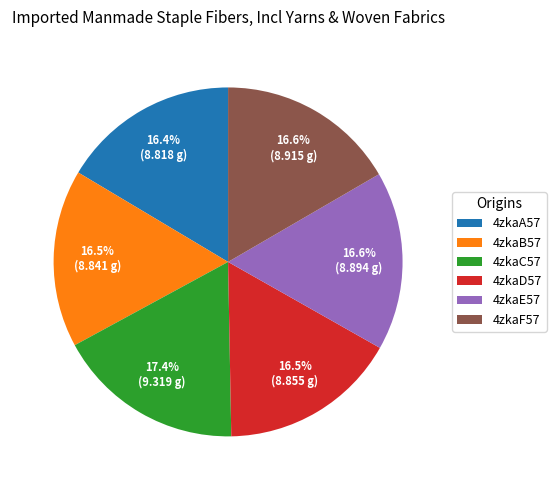

What percentage is NOT represented by 4zkaD57?

83.5%